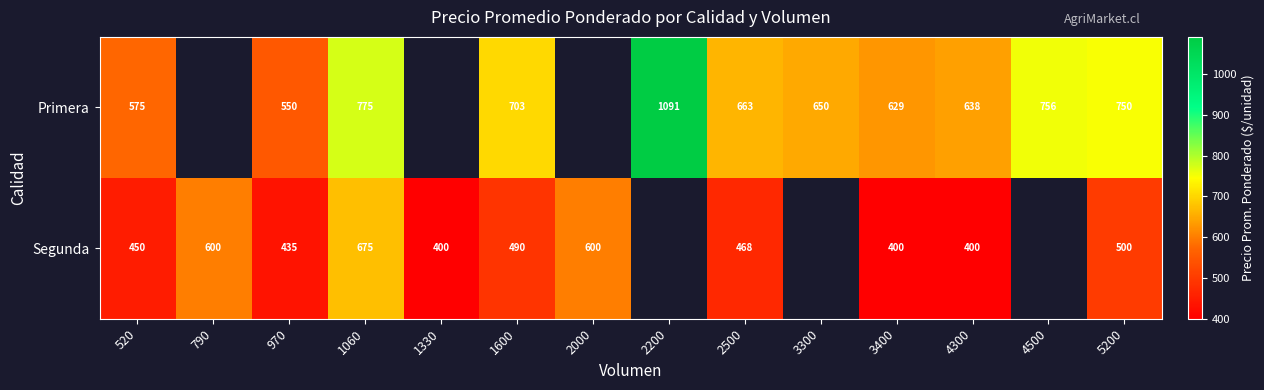

True or false: Primera has a value of 415.1 at 3300.

False